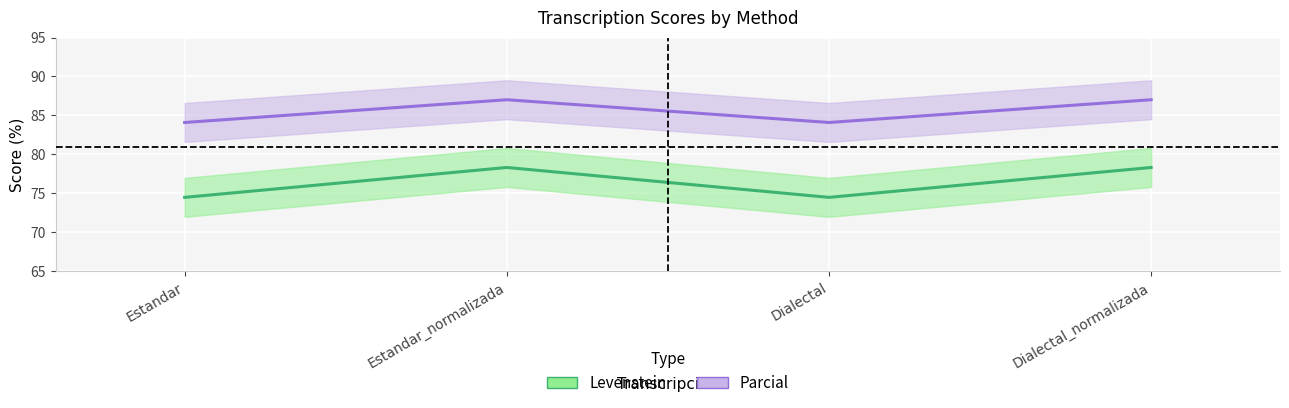

Which label corresponds to the largest value in the chart?

Estandar_normalizada